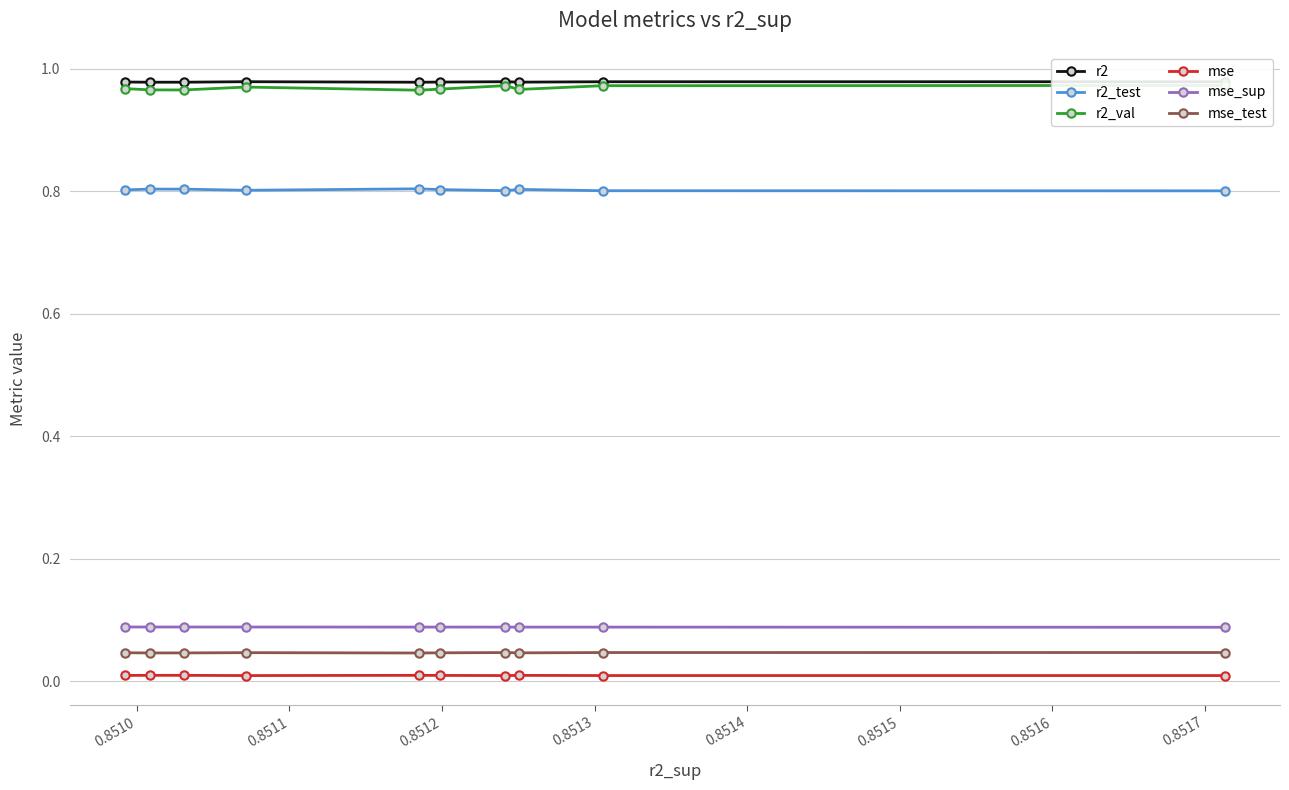

True or false: r2_test has more than 0 interior local peaks.

True